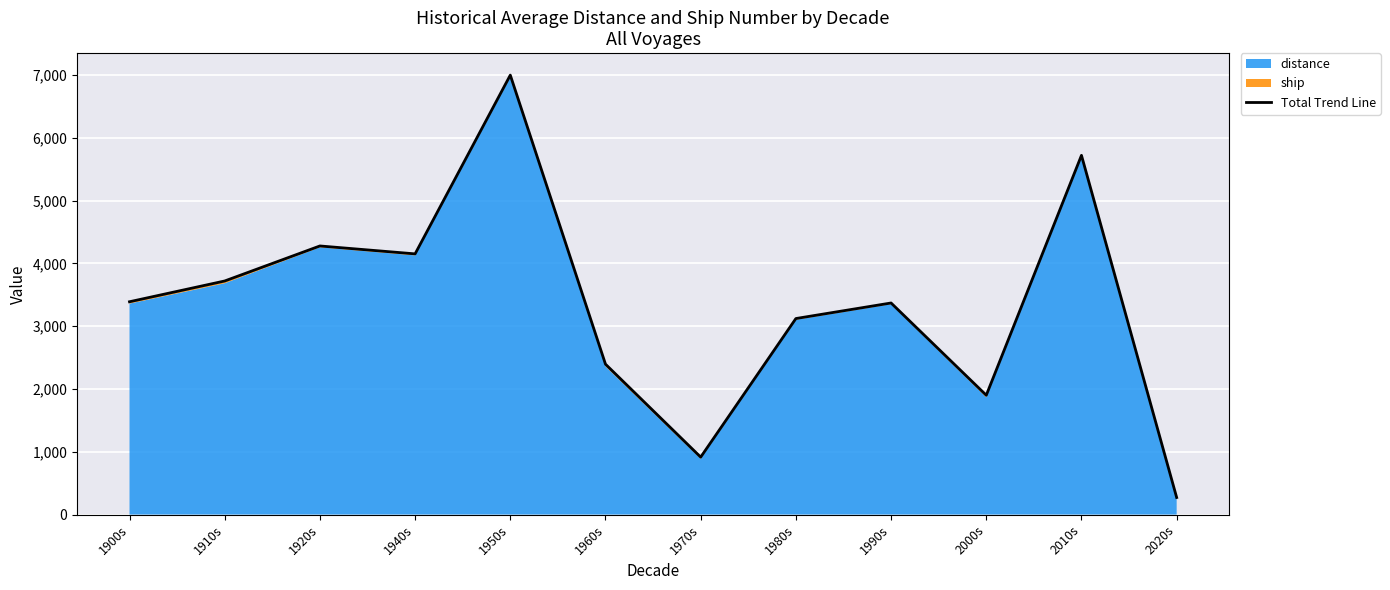

Read the value at 2020s.

272.0